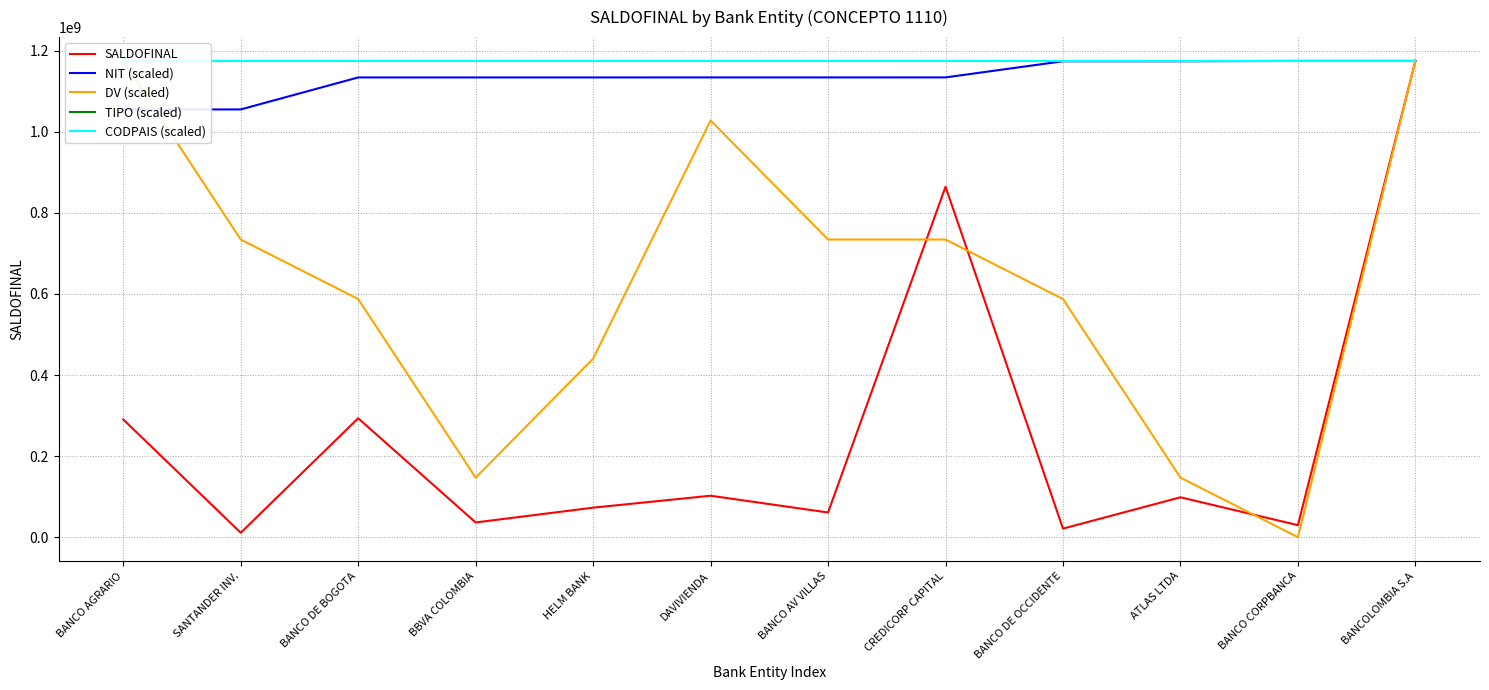

True or false: NIT (scaled) and CODPAIS (scaled) intersect in this chart.

False